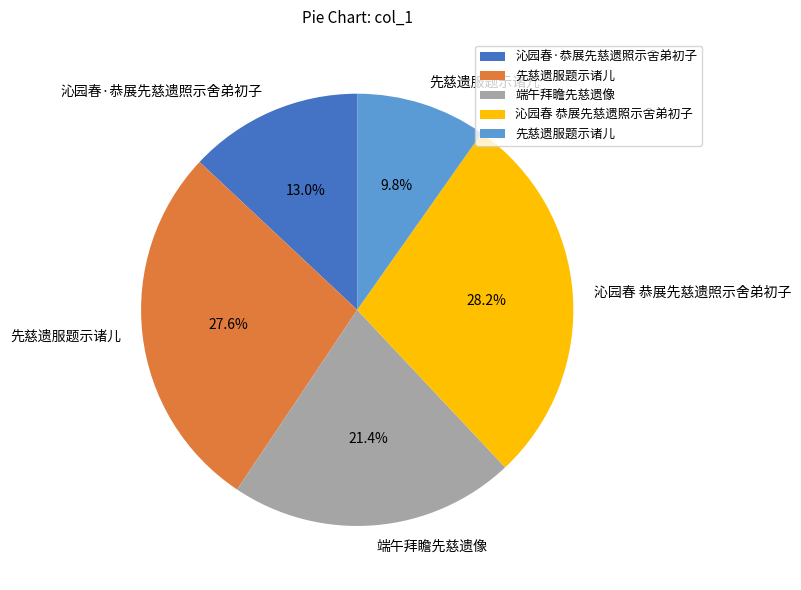

Does any single category account for the majority?

No